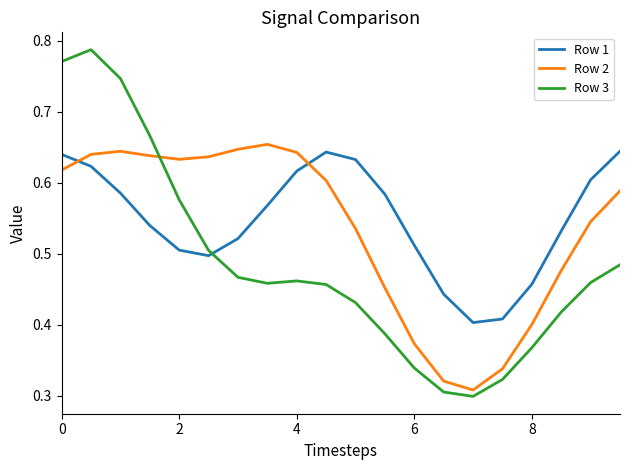

List the series in order of their overall mean, highest first.

Row 1, Row 2, Row 3